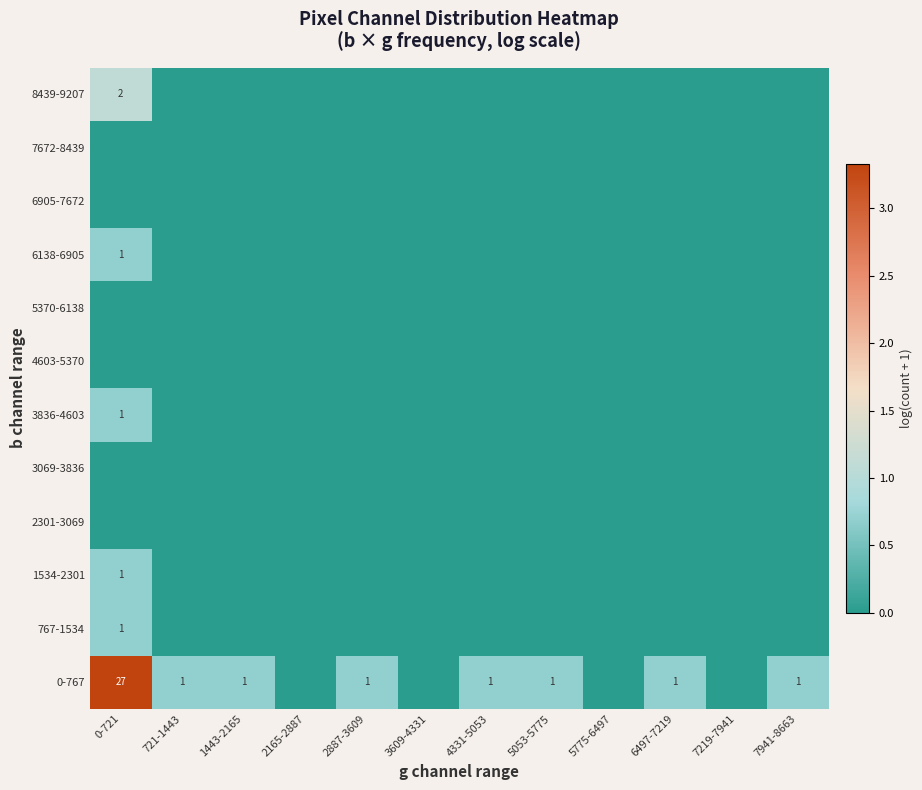

The value of 0-767 at 721-1443 is 1. True or false?

True